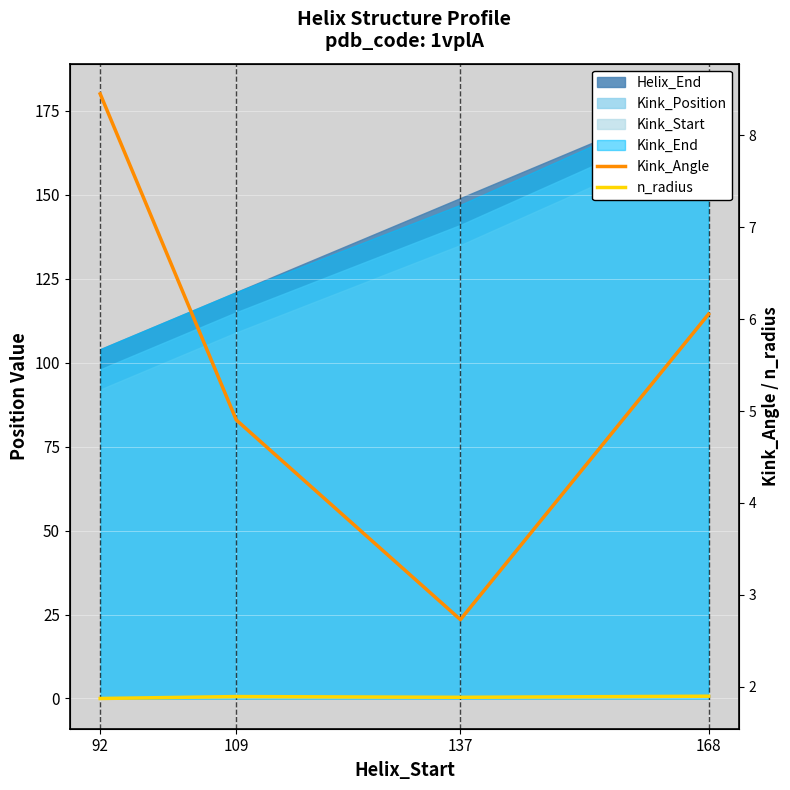

Is the value of Kink_Angle at 168 greater than the value of n_radius at 109?

Yes